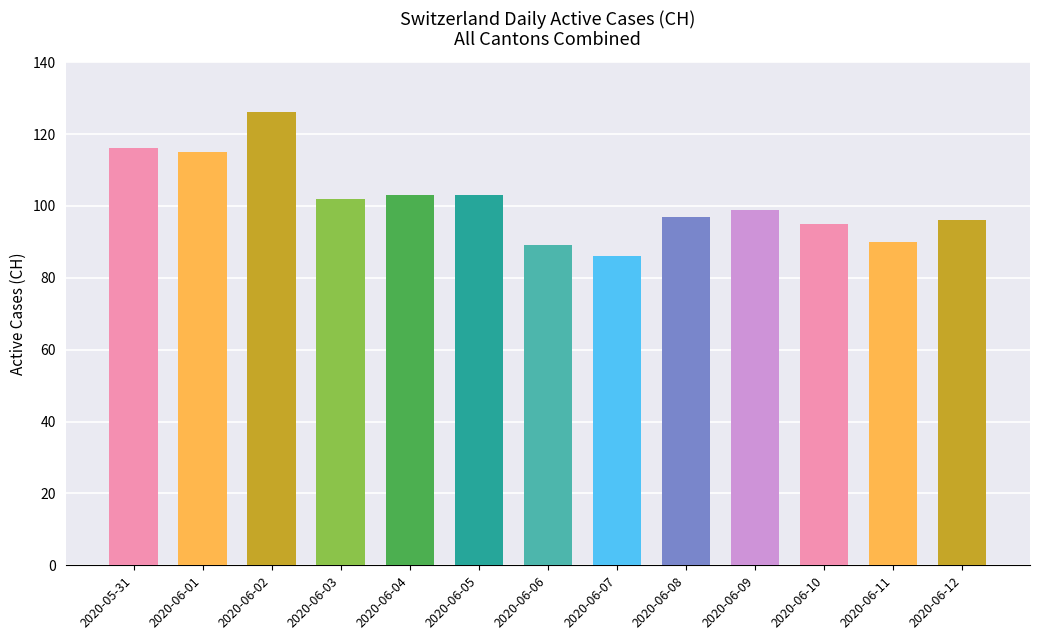

What is the difference between the maximum and minimum values?

40